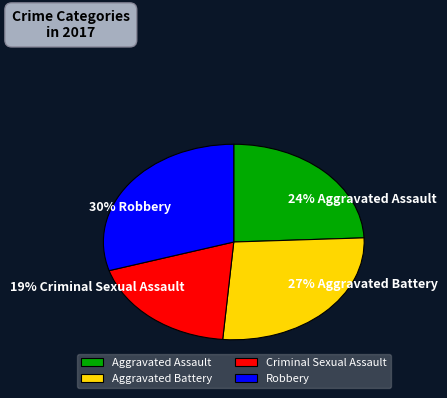

What is the smallest slice in the pie chart?

Criminal Sexual Assault